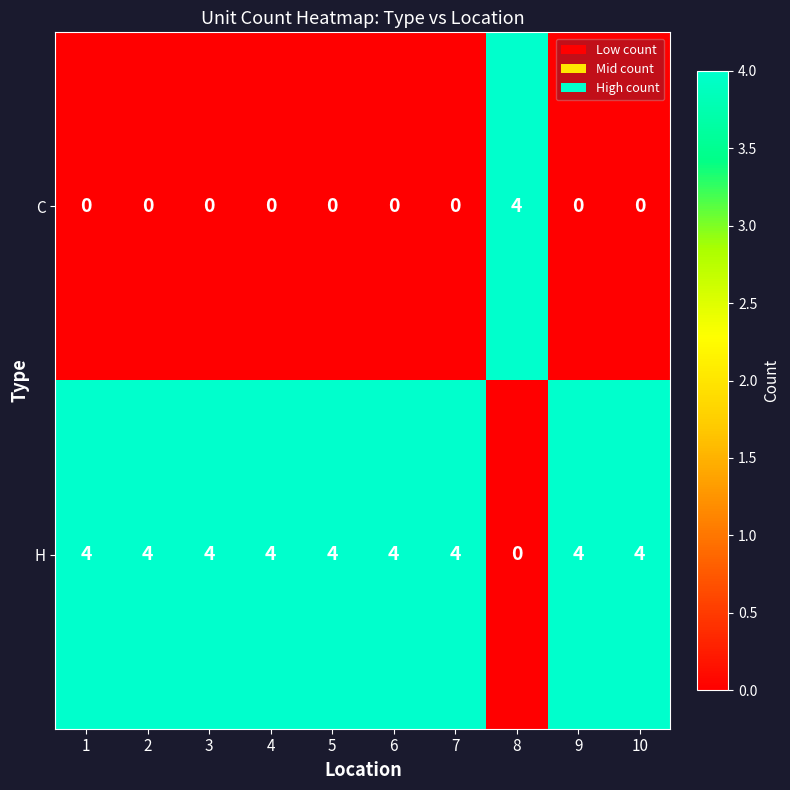

Reading left to right, list all the values displayed in this chart.

C: 1=0	2=0	3=0	4=0	5=0	6=0	7=0	8=4	9=0	10=0
H: 1=4	2=4	3=4	4=4	5=4	6=4	7=4	8=0	9=4	10=4